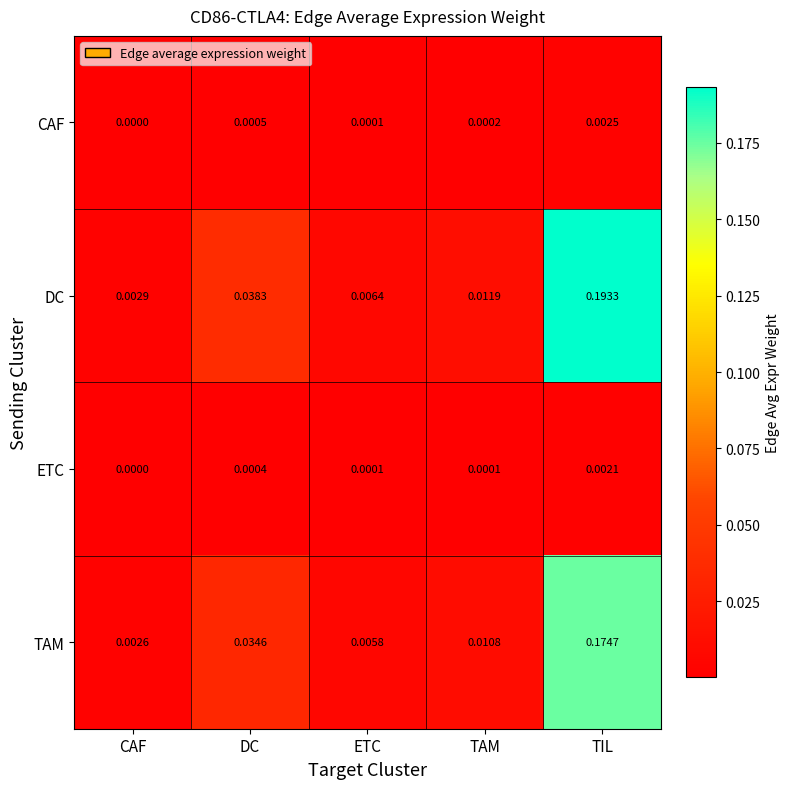

Rank the categories by CAF value from highest to lowest.

TIL, DC, TAM, ETC, CAF